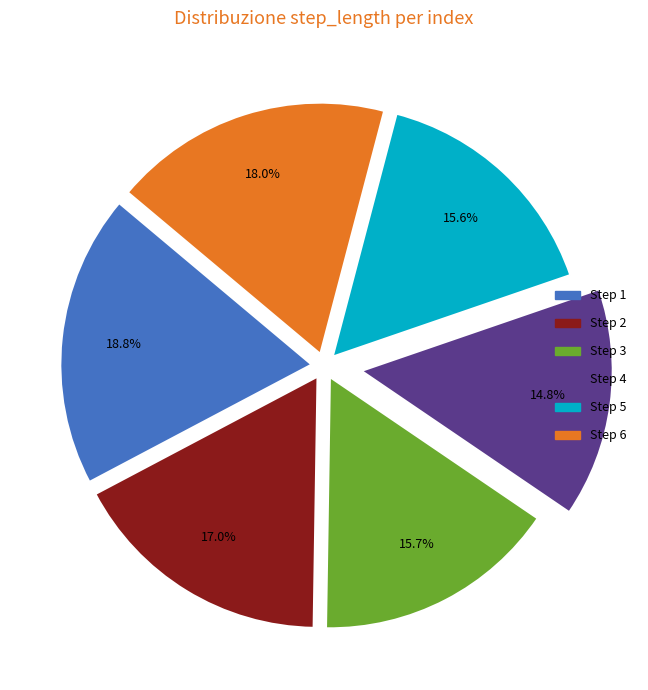

Does Step 2 account for over 50% of the chart?

No